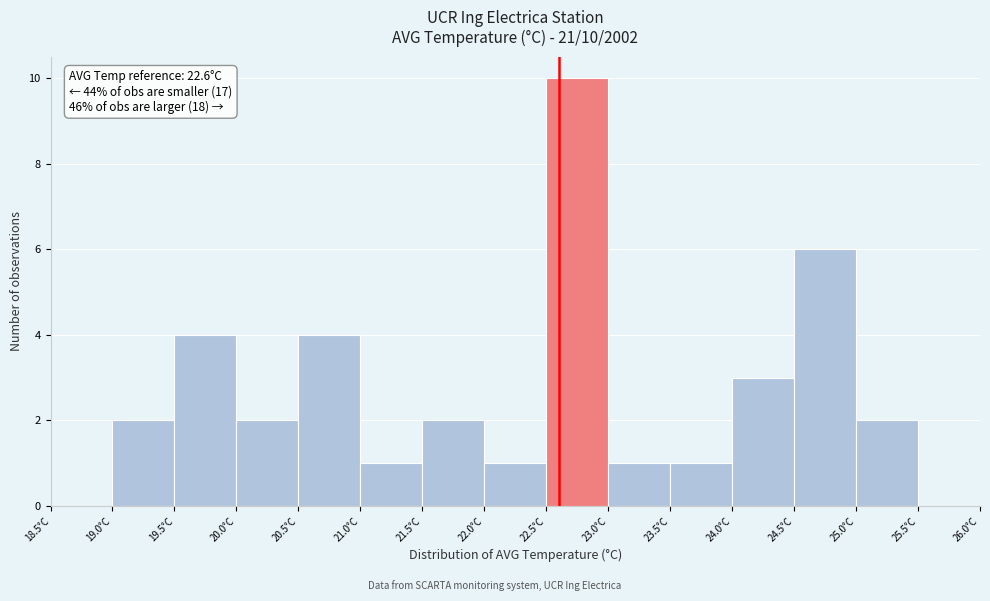

Which range on the x-axis has the tallest bar?

22.5 to 23.0